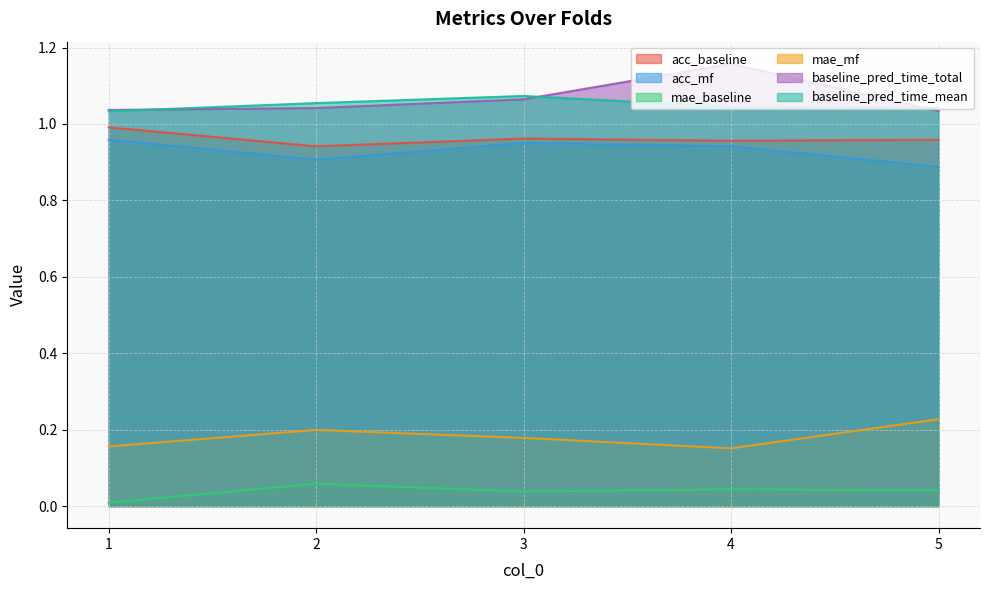

What is the average value of the baseline_pred_time_total series?

1.1